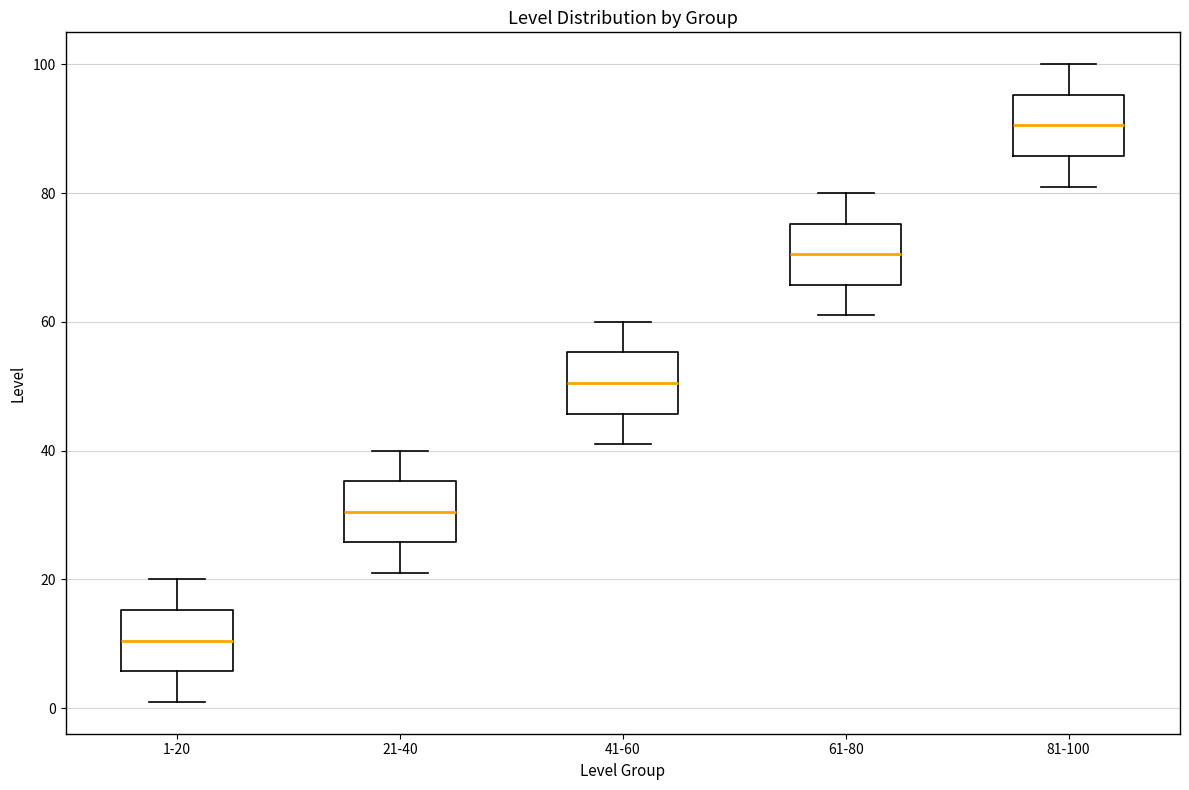

Reading left to right, read every box against the y-axis: the position of its median line, the range the box covers, and the ends of its whiskers. The values are not printed on the chart, so give them approximately, as read against the axis.

1-20: median 10, box 6 to 16, whiskers 2 to 20
21-40: median 30, box 26 to 36, whiskers 22 to 40
41-60: median 50, box 46 to 56, whiskers 42 to 60
61-80: median 70, box 66 to 76, whiskers 62 to 80
81-100: median 90, box 86 to 96, whiskers 82 to 100